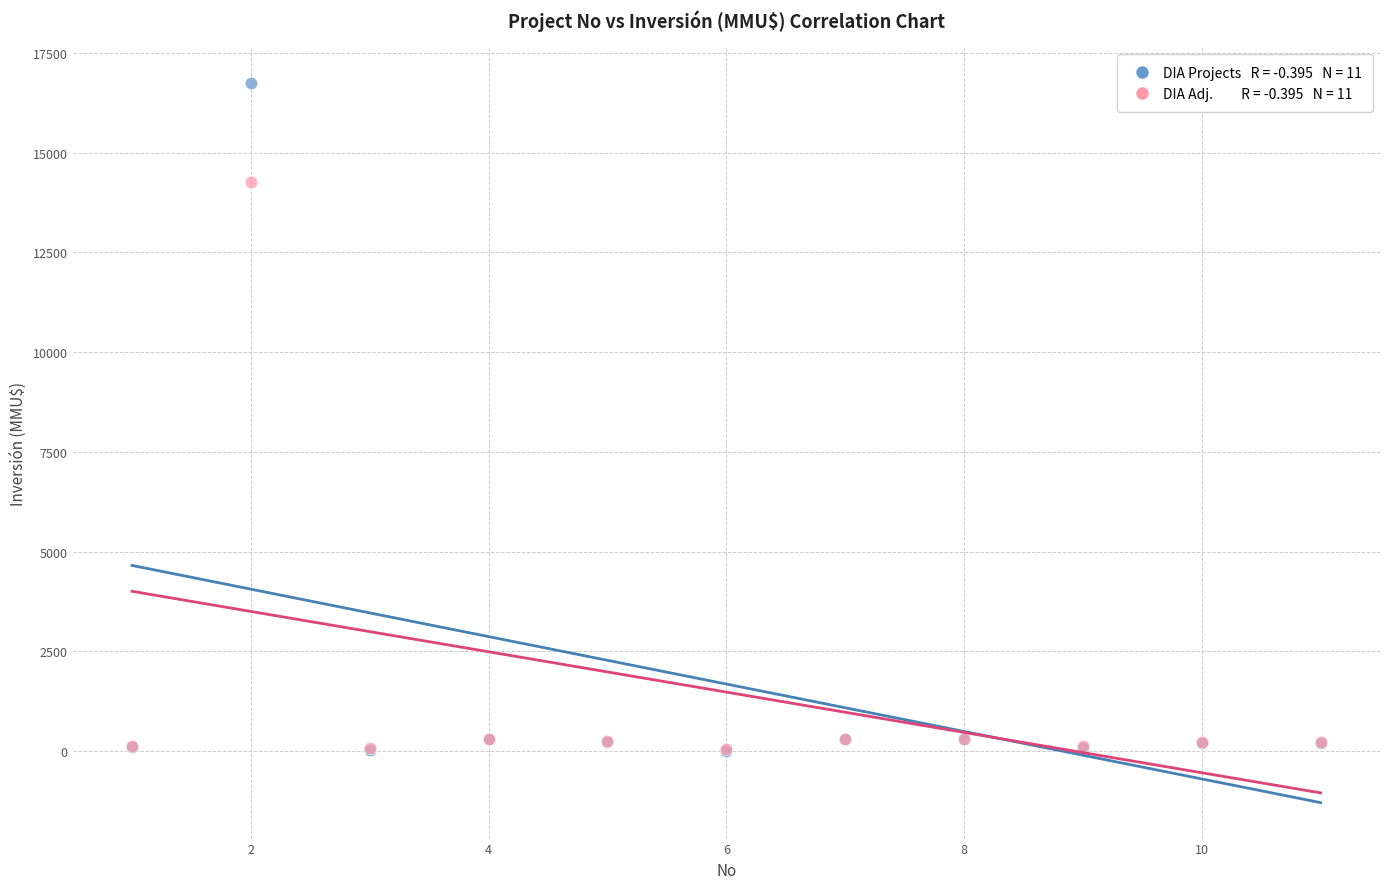

Across all series, what Y value is closest to 8373?

14275.6